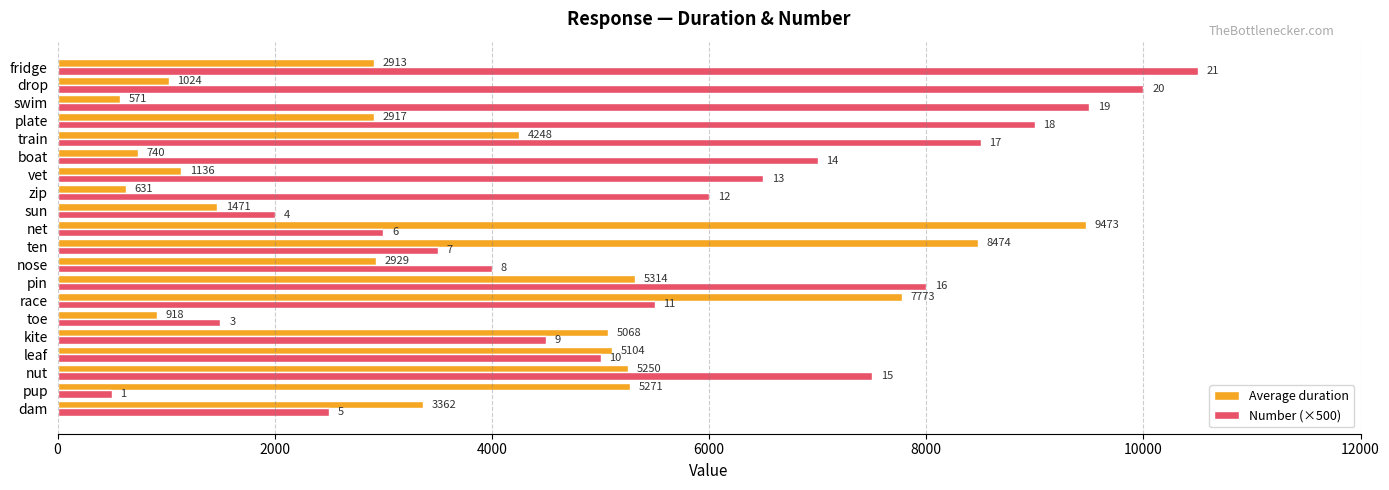

What is the total value across all series at toe?

2418.0